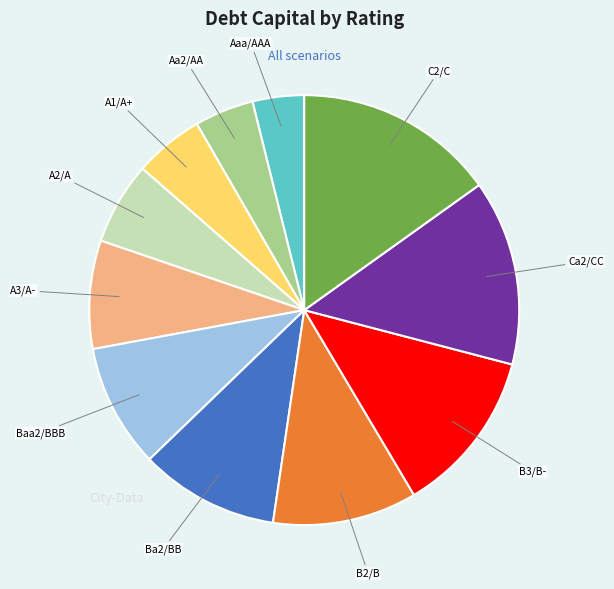

Which has a higher value, A1/A+ or B3/B-?

B3/B-